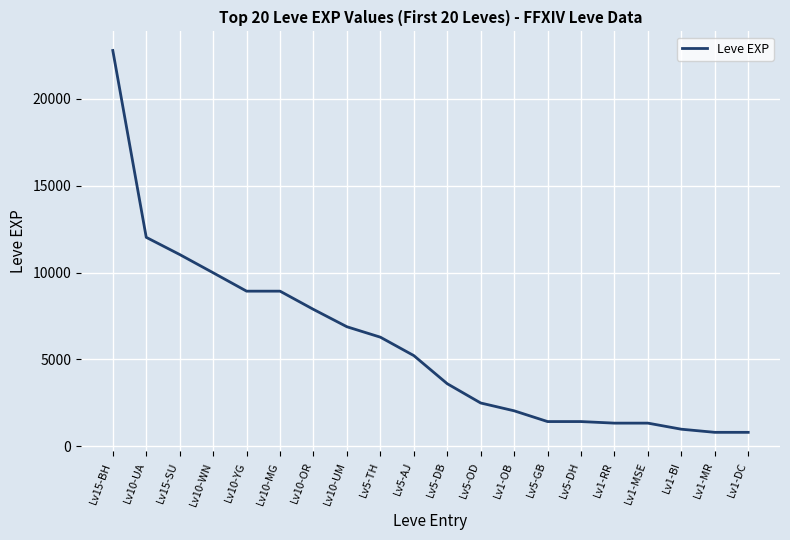

Which label corresponds to the largest value in the chart?

Lv15-BH